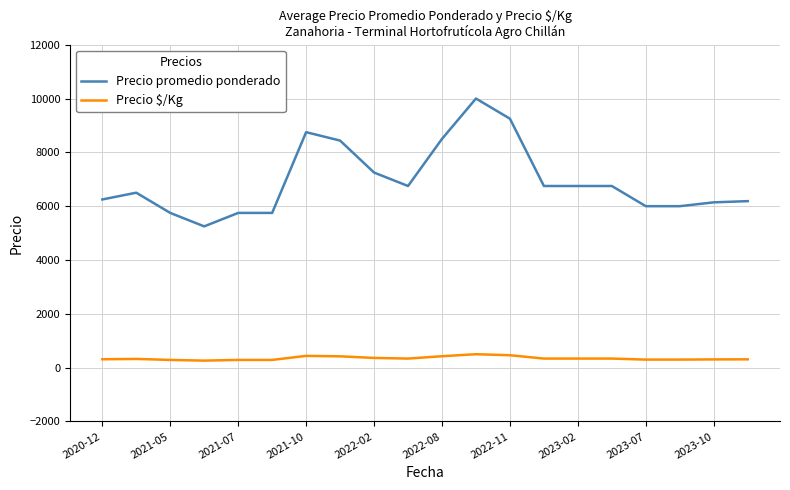

Which series has the largest total across all categories?

Precio promedio ponderado